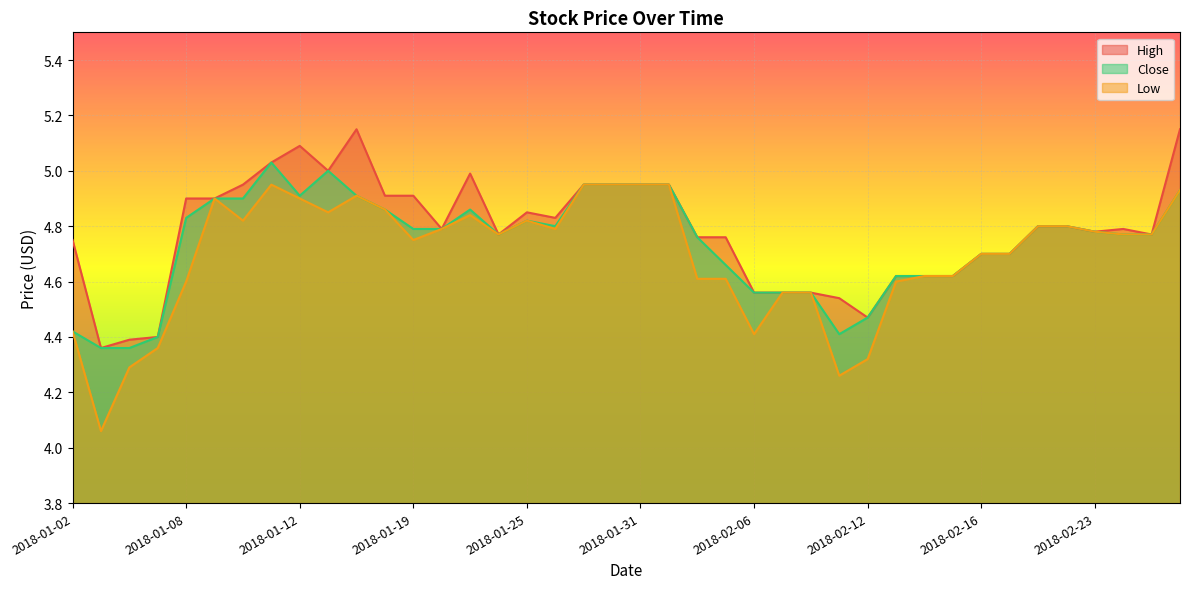

Which series changed the most between 2018-01-11 and 2018-02-08?

High